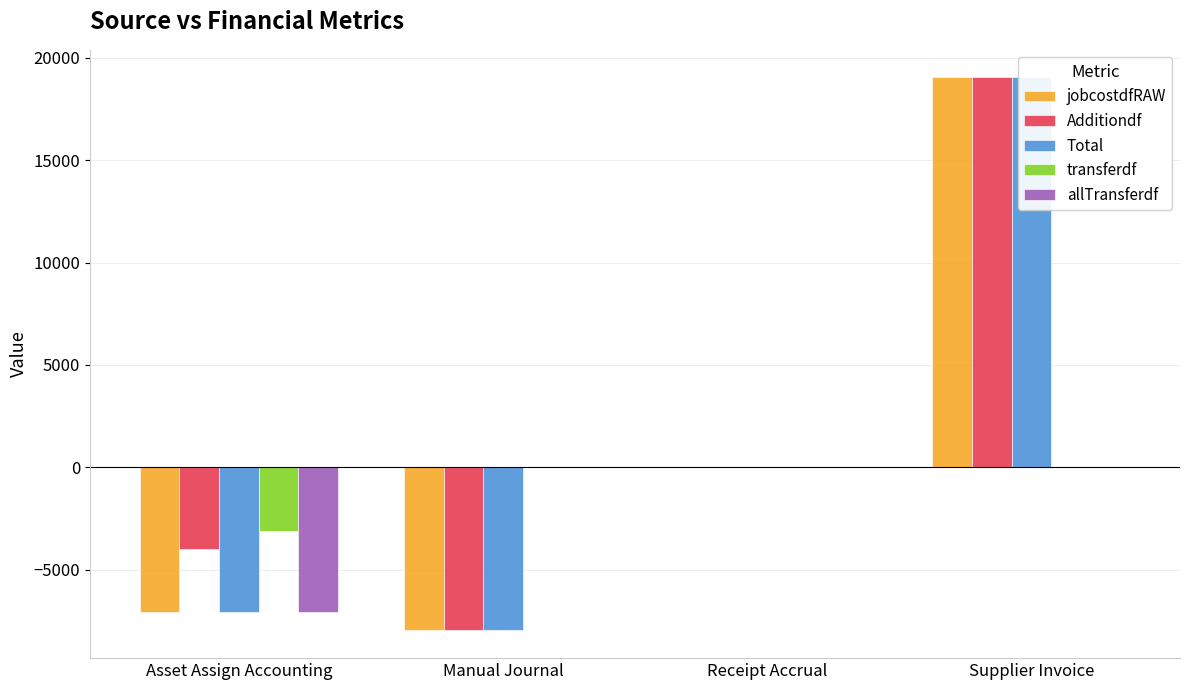

Reading right to left, list all the values displayed in this chart.

jobcostdfRAW: 19040.0	0.0	-7974.4	-7078.4
Additiondf: 19040.0	0.0	-7974.4	-3987.2
Total: 19040.0	0.0	-7974.4	-7078.4
transferdf: 0.0	0.0	0.0	-3091.2
allTransferdf: 0.0	0.0	0.0	-7078.4